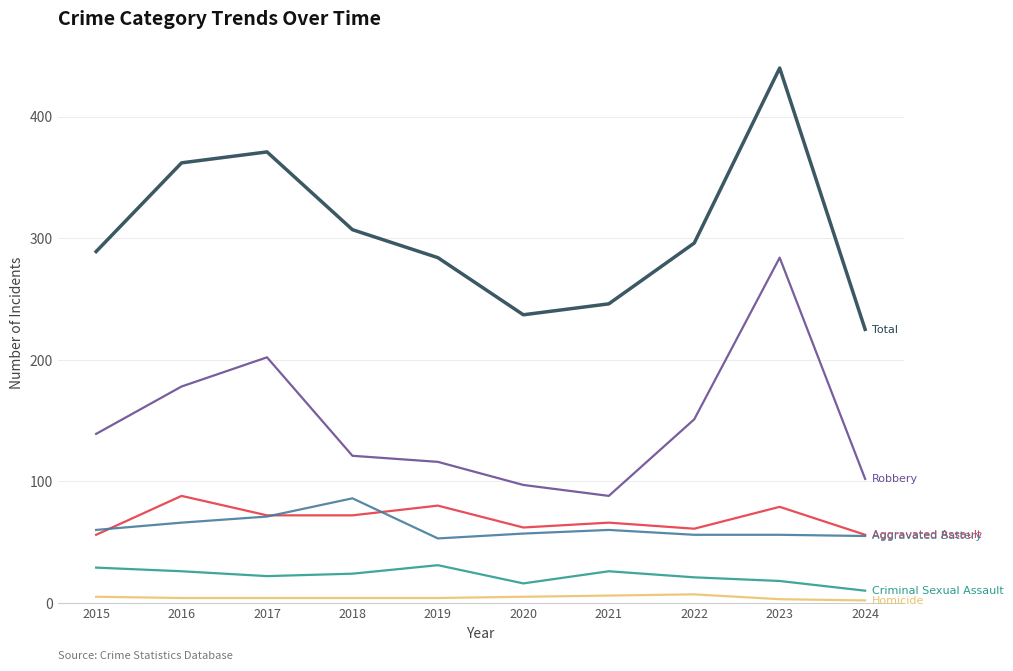

At which category does the chart reach its peak across all series?

2023